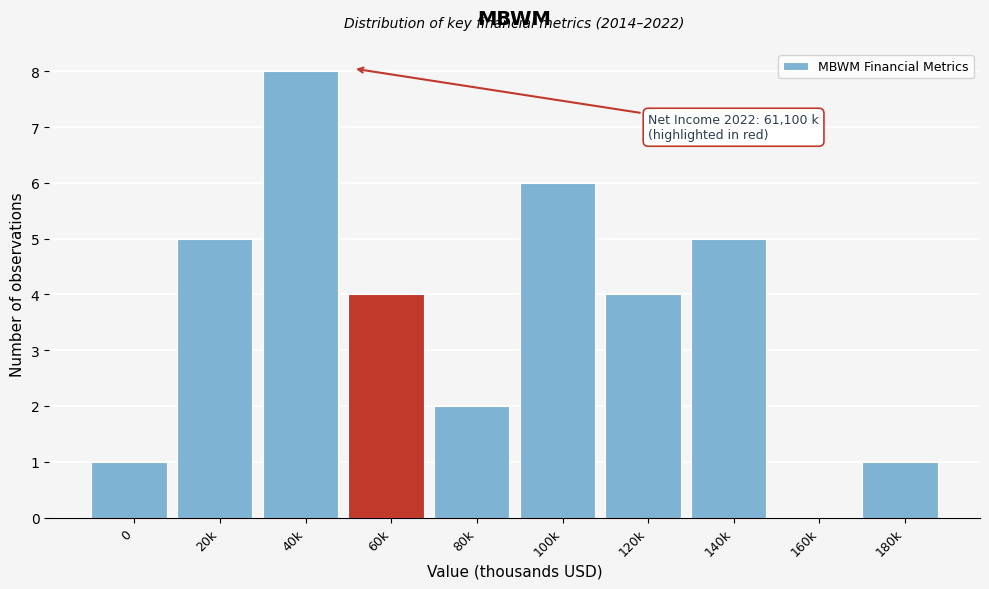

Reading right to left, transcribe all the data shown in this chart.

180k=1	160k=0	140k=5	120k=4	100k=6	80k=2	60k=4	40k=8	20k=5	0=1